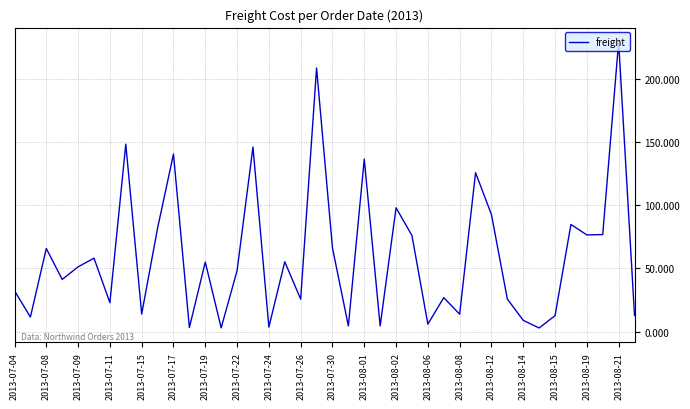

Is this an area chart (filled region under the line)?

No